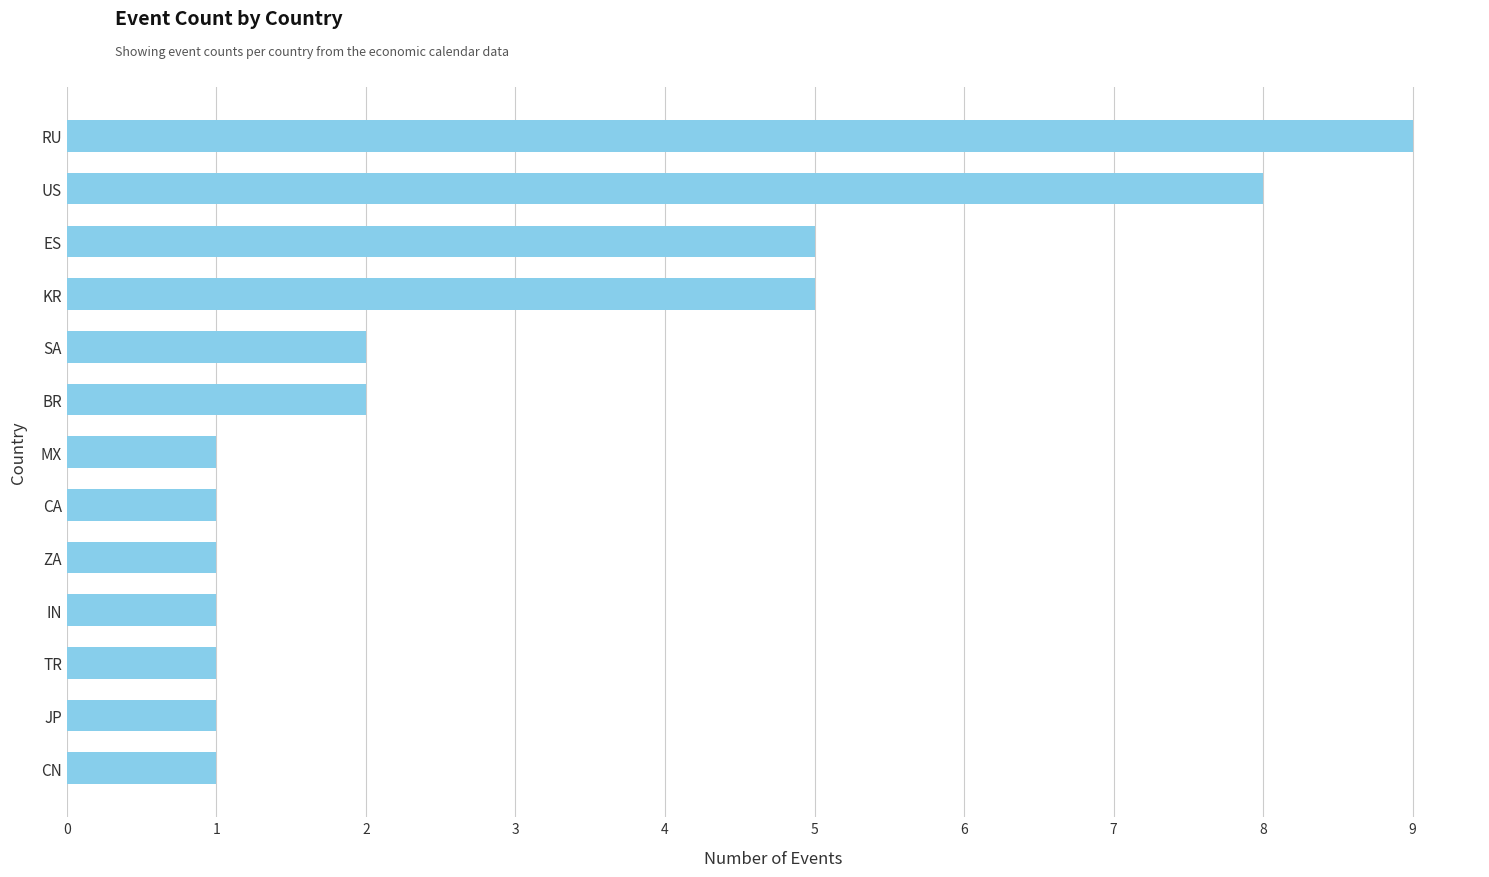

What is the sum of the values at TR and RU?

10